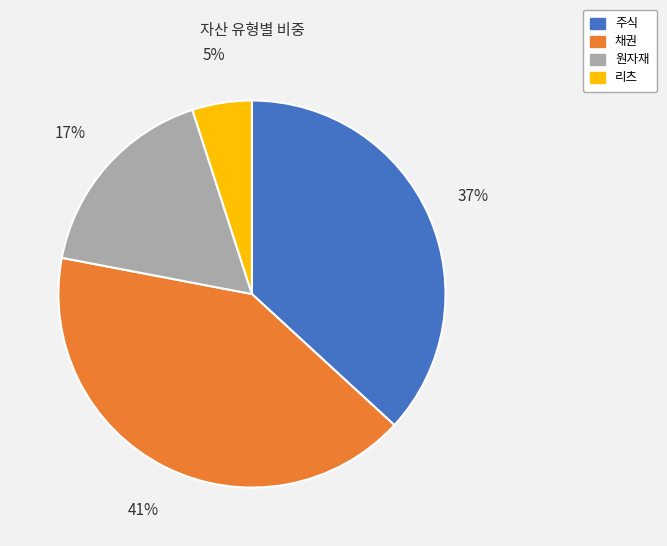

Which slice is the largest?

채권